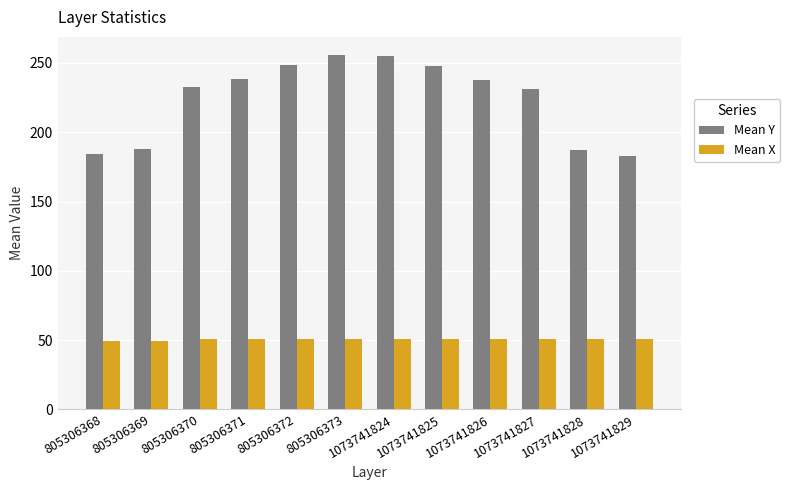

What is the sum of all Mean Y values?

2689.0